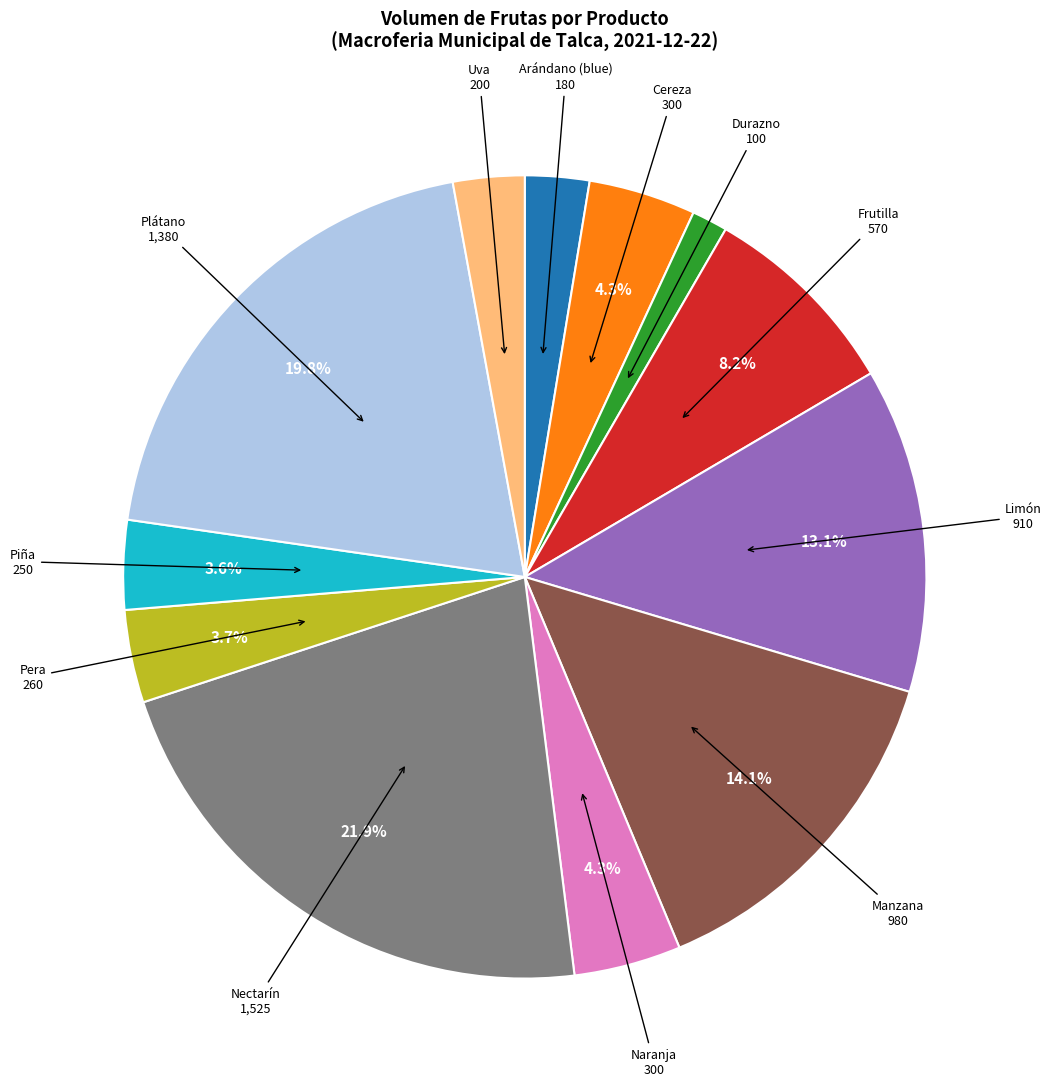

How many segments does this pie chart have?

12